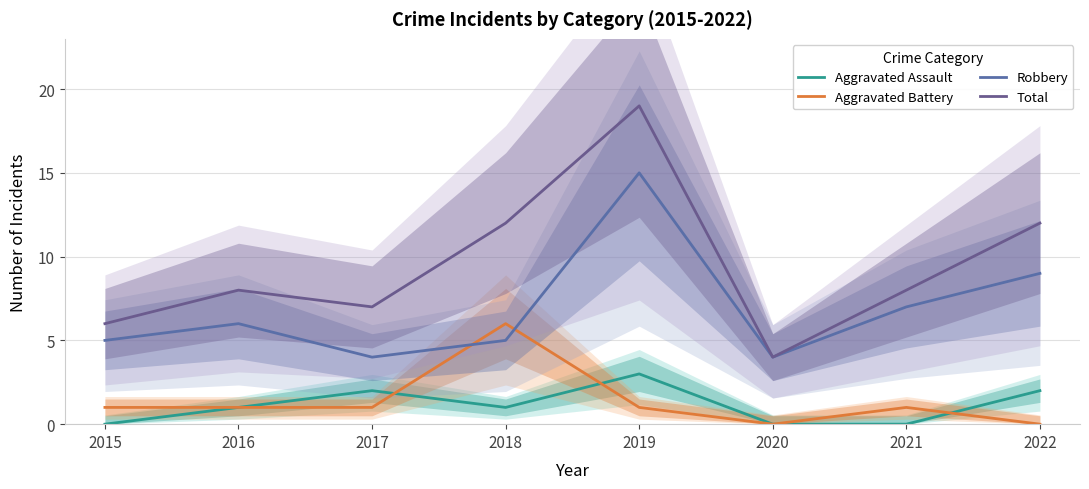

Which label corresponds to the largest value in the chart?

2019